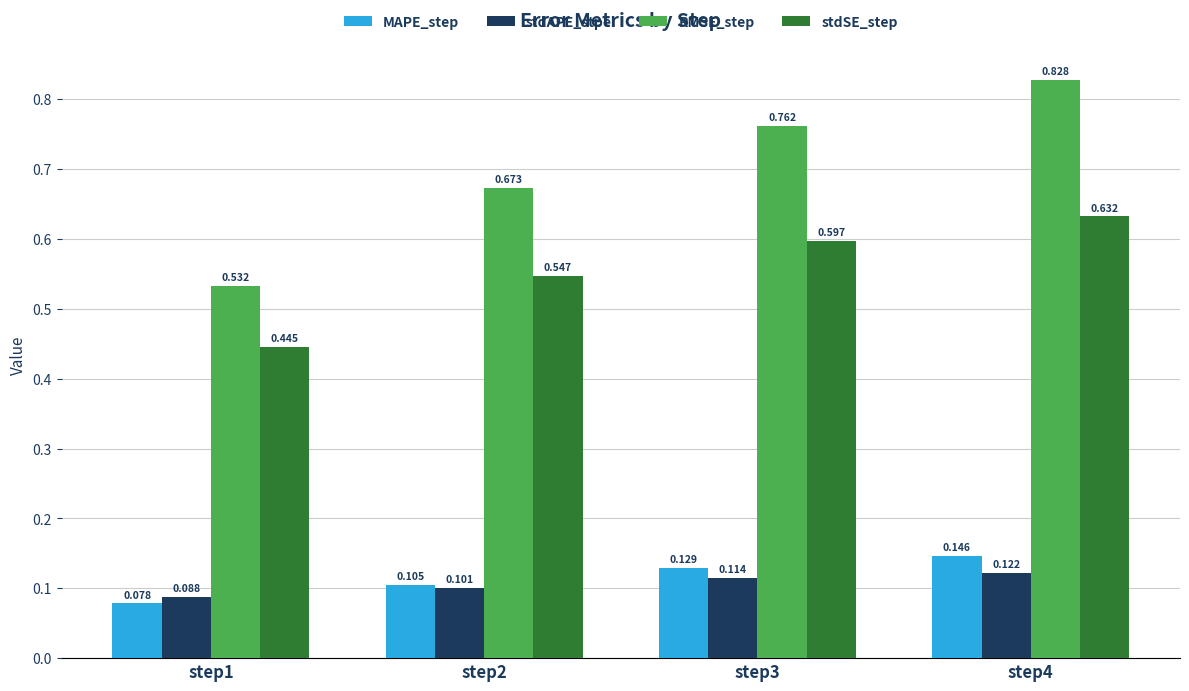

Which series has the largest total across all categories?

RMSE_step